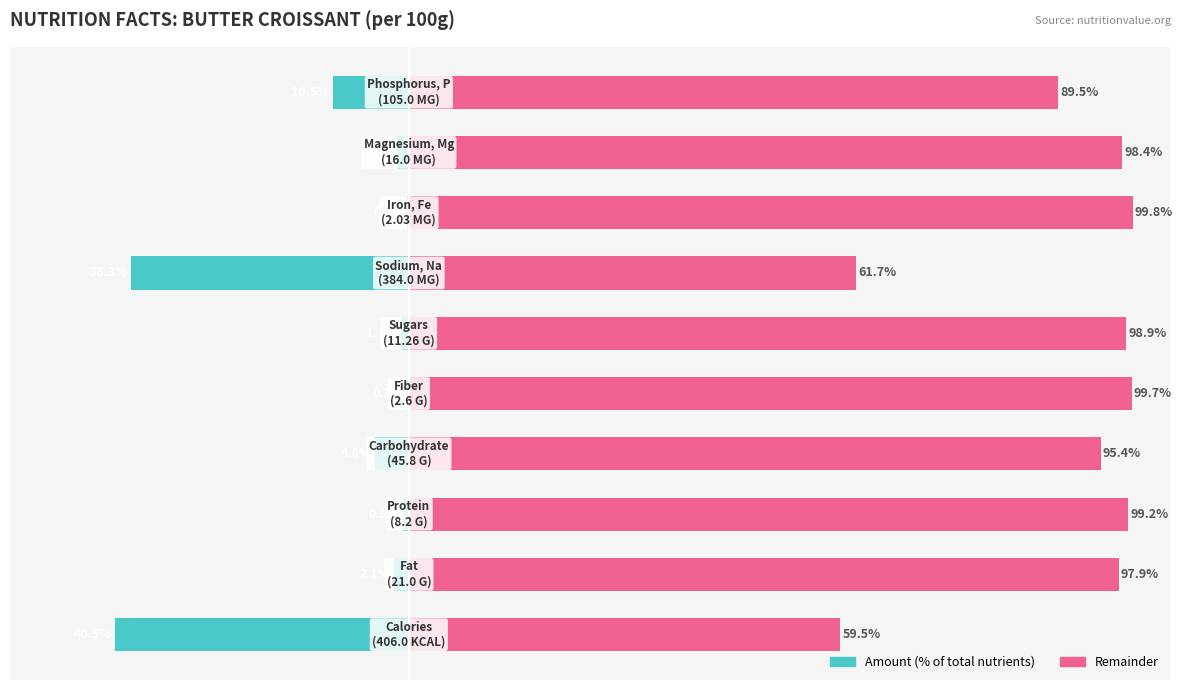

How many categories are shown in the chart?

10